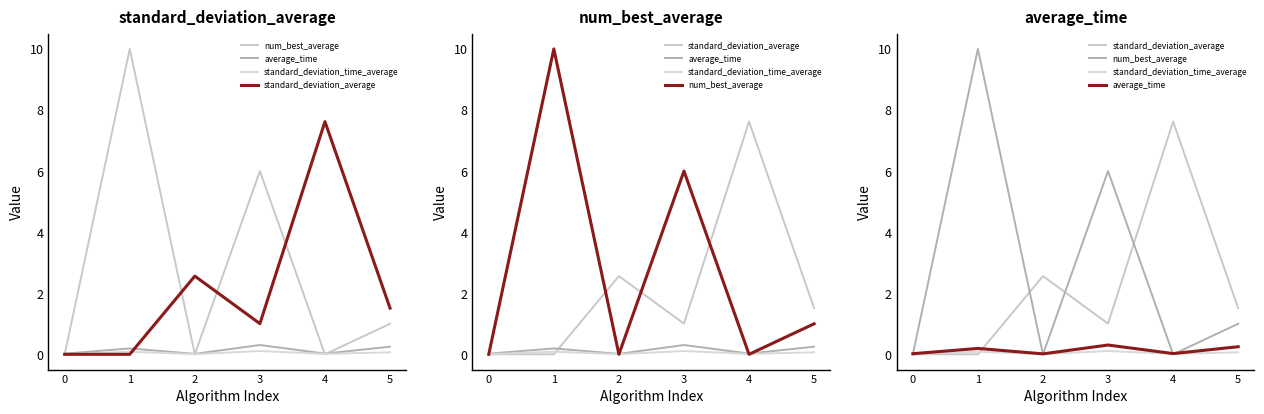

True or false: standard_deviation_time_average has a value of 0.0 at 0.

False